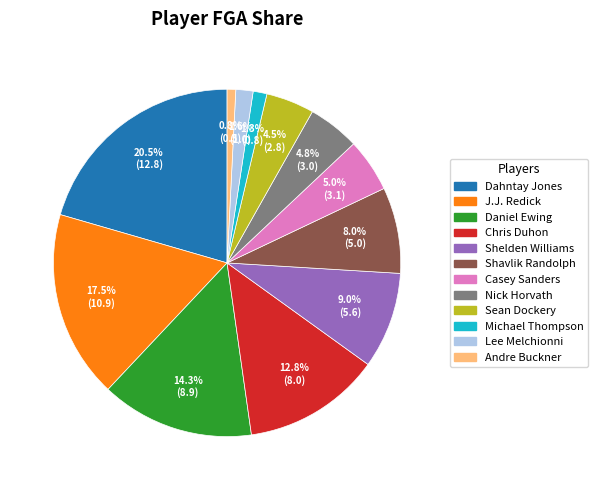

Count the number of slices in the pie.

12